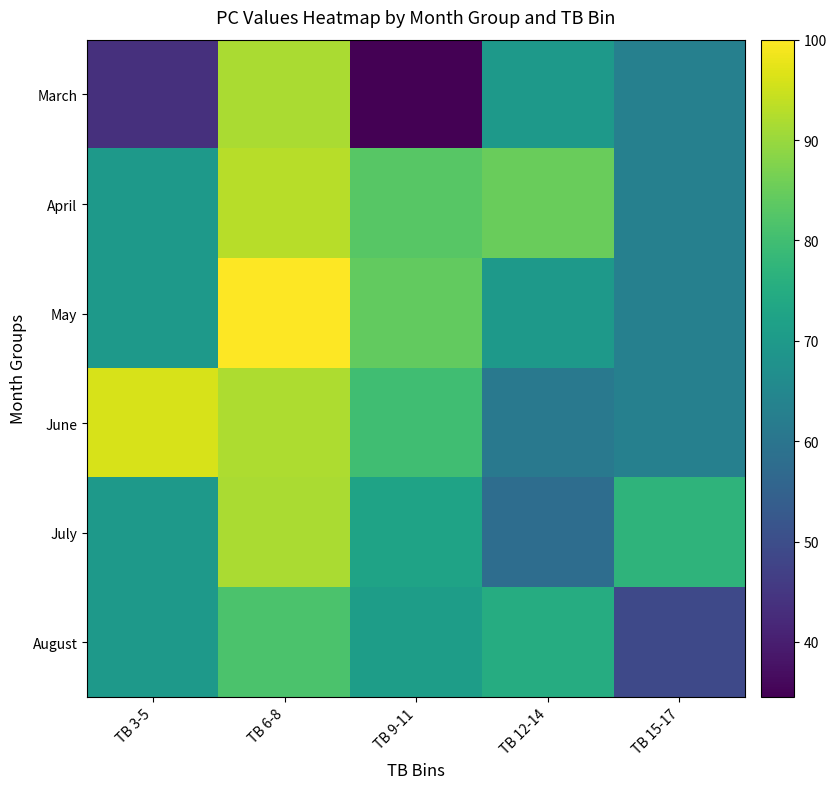

What is the maximum value shown in the chart?

100.0